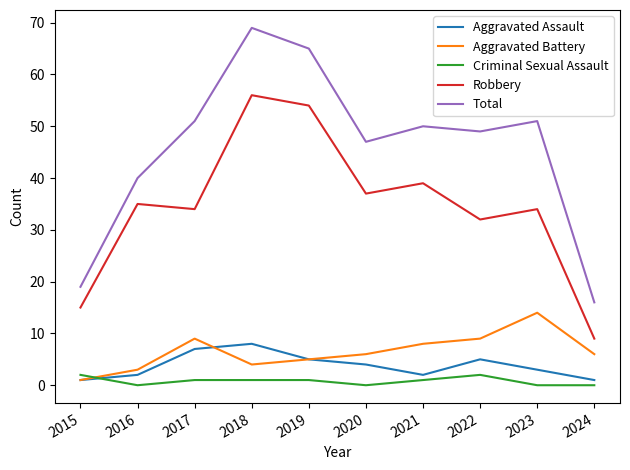

Is the value of Total at 2019 greater than the value of Aggravated Battery at 2019?

Yes